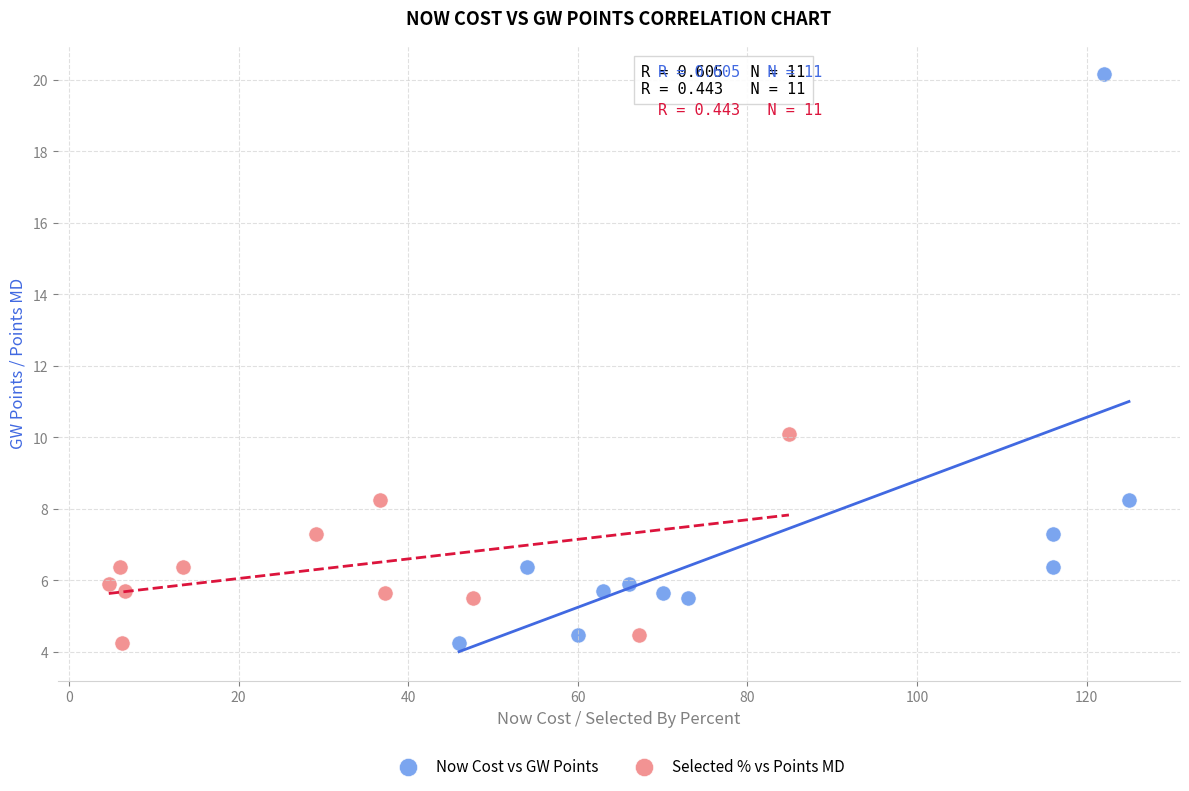

Which series contains the highest Y value?

Now Cost vs GW Points